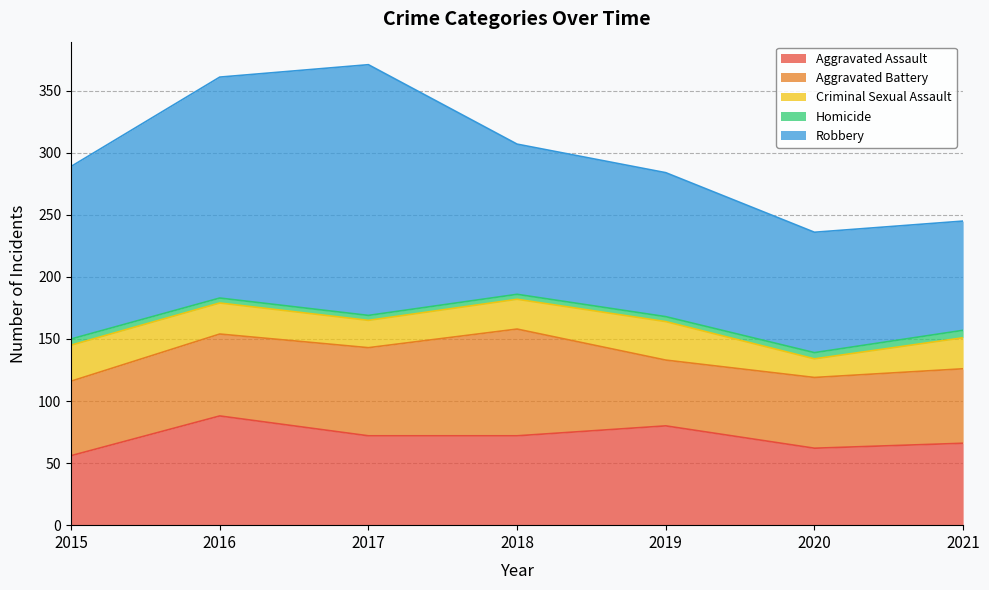

Is it true that Robbery equals 200 at 2018?

False